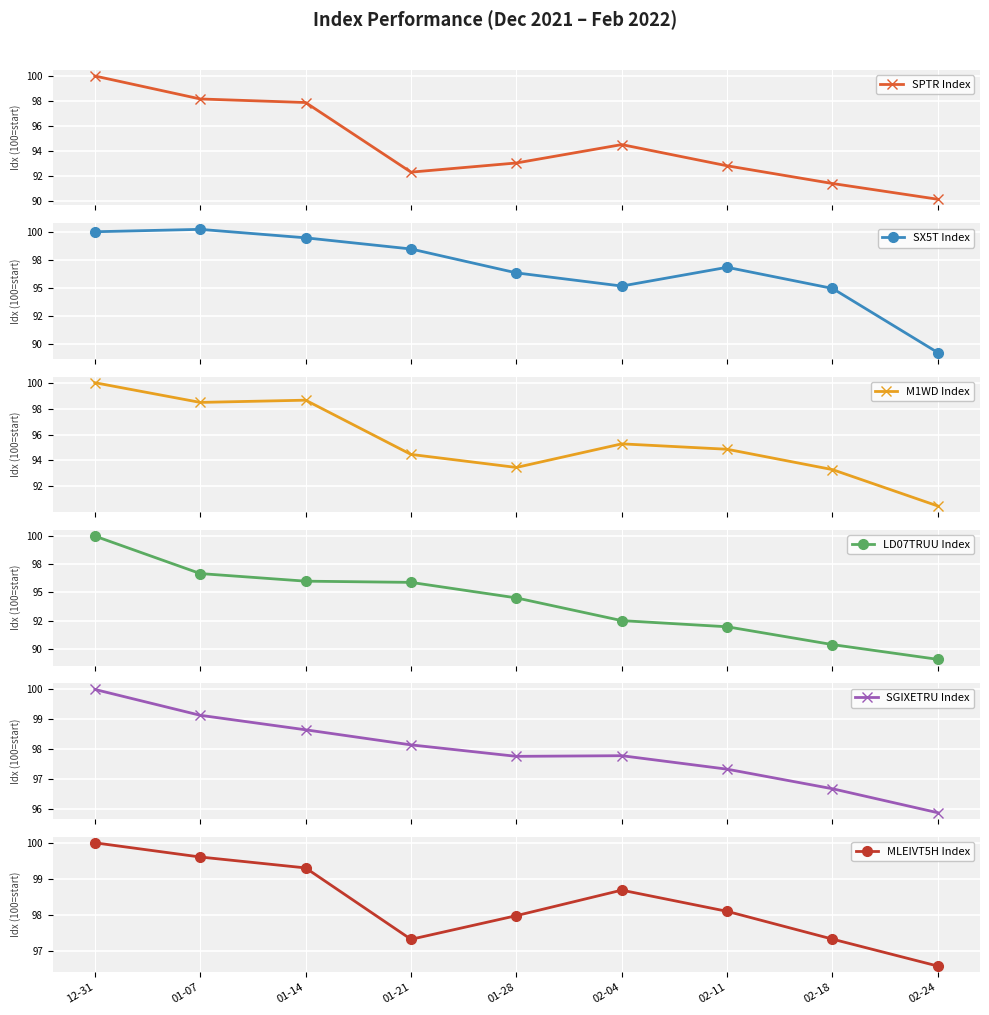

At which category does the chart reach its peak across all series?

01-07